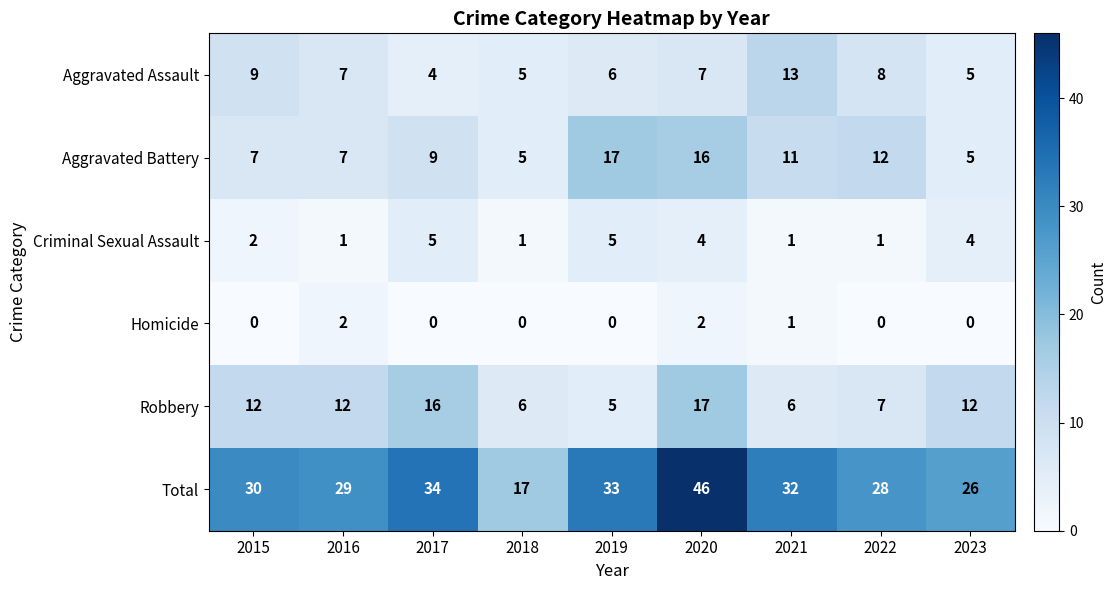

What is the sum of the Aggravated Battery values at 2021 and 2016?

18